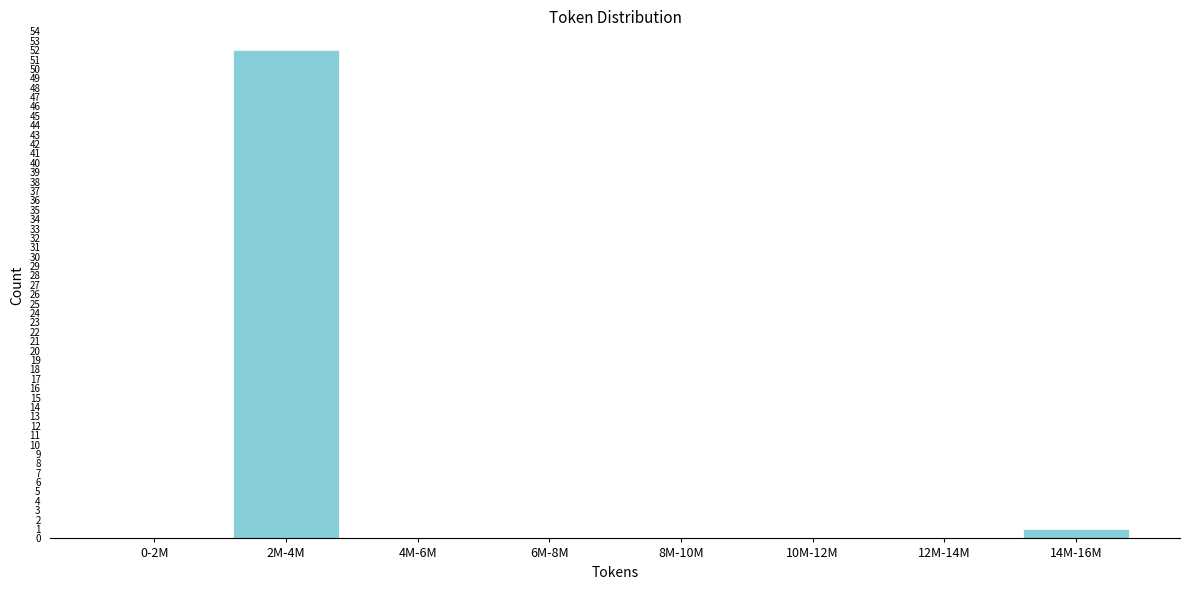

Reading right to left, transcribe all the data shown in this chart.

14M-16M=1	12M-14M=0	10M-12M=0	8M-10M=0	6M-8M=0	4M-6M=0	2M-4M=52	0-2M=0